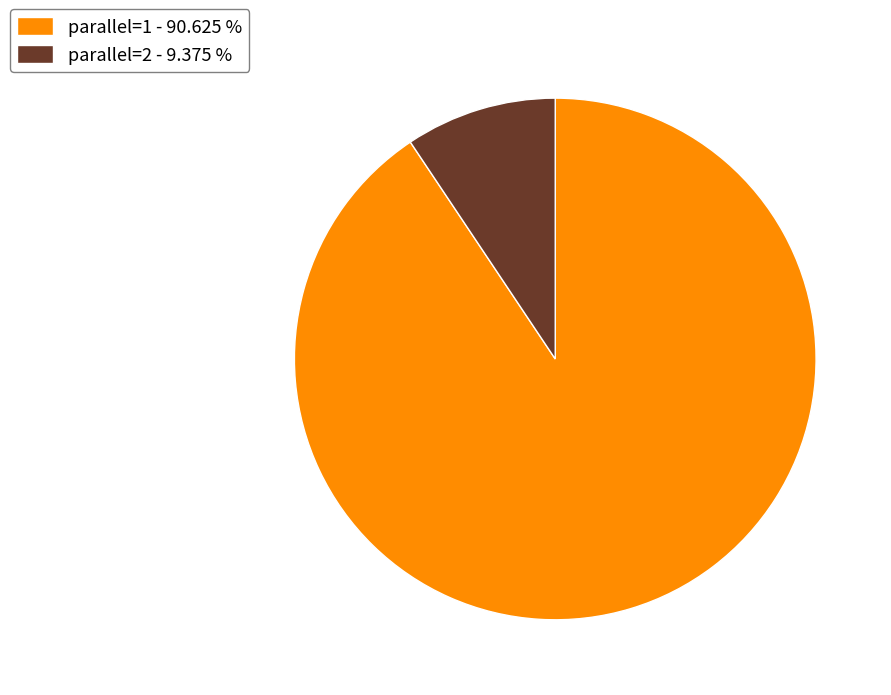

Combined, do parallel=1 - 90.625 % and parallel=2 - 9.375 % account for over 50%?

Yes